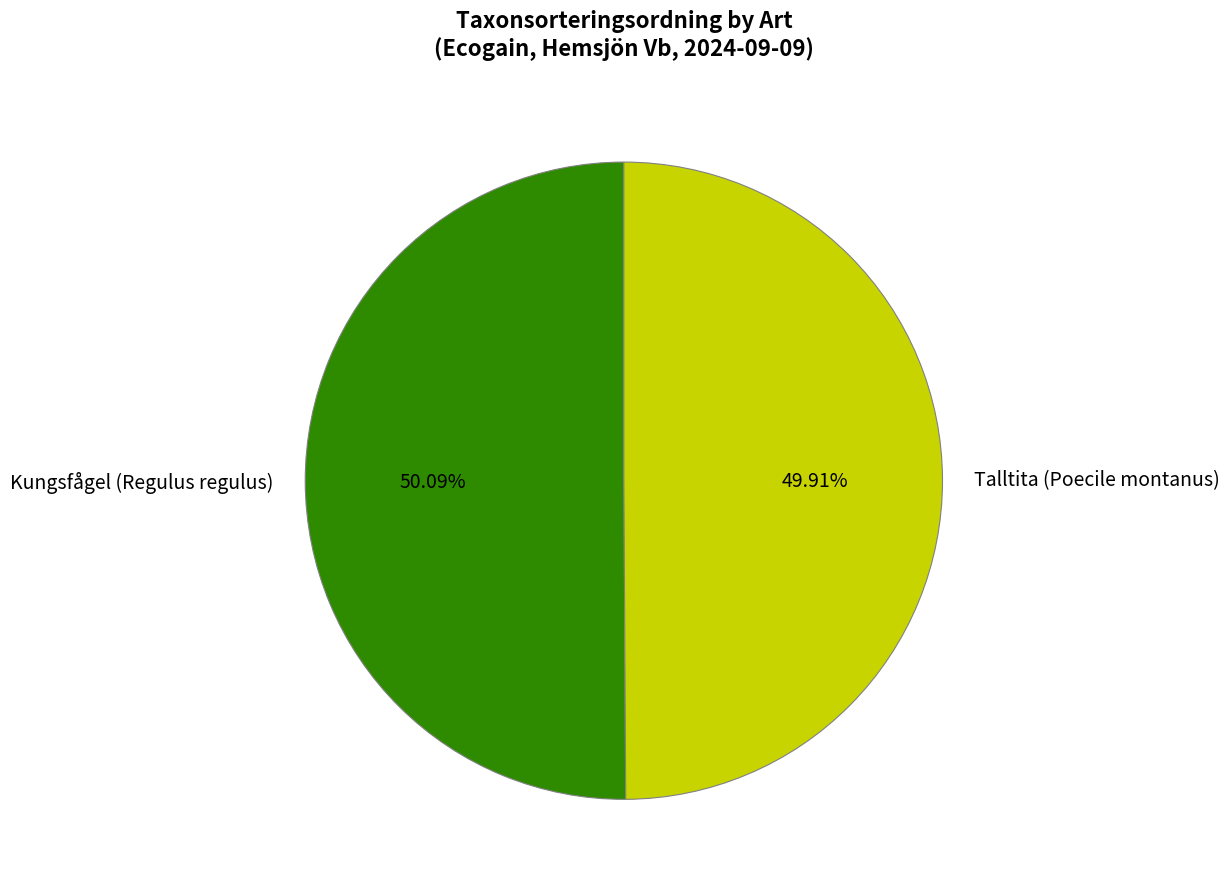

Is there a majority slice in this chart?

Yes